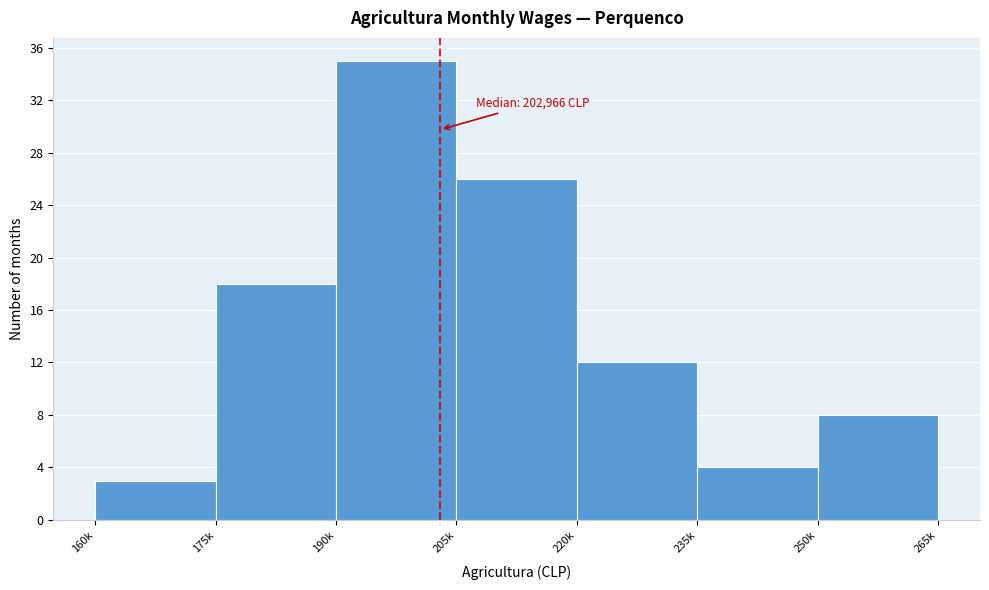

Reading left to right, what are all the values shown in this chart?

3	18	35	26	12	4	8